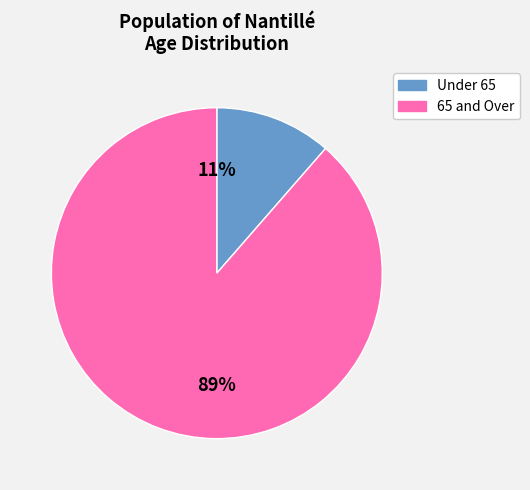

Does any single category account for the majority?

Yes